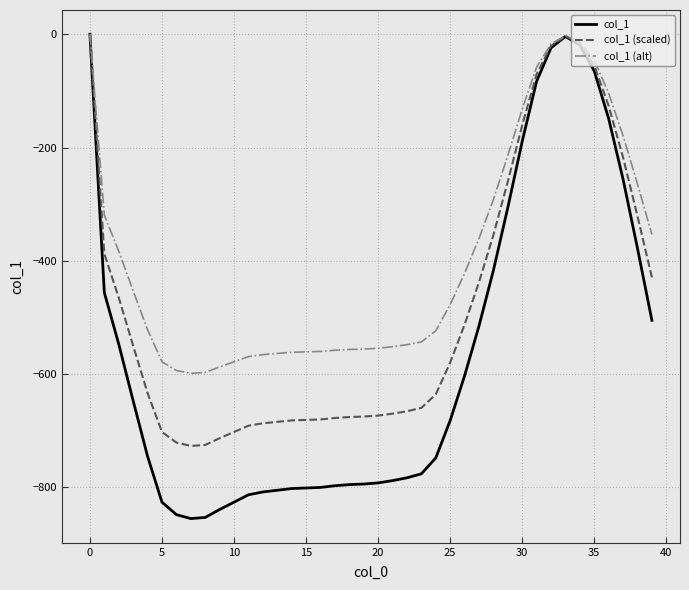

What is the difference between the second highest and second lowest values in the col_1 (alt) series?

594.3